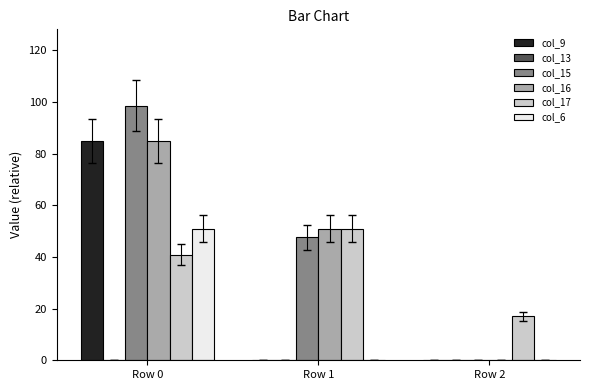

At which category is the sum across all series the highest?

Row 0